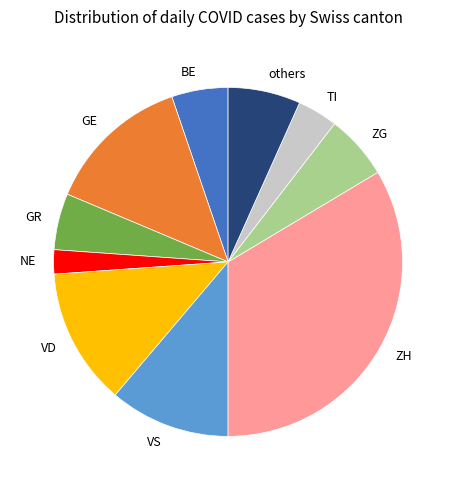

True or false: VS accounts for 23% of the total.

False